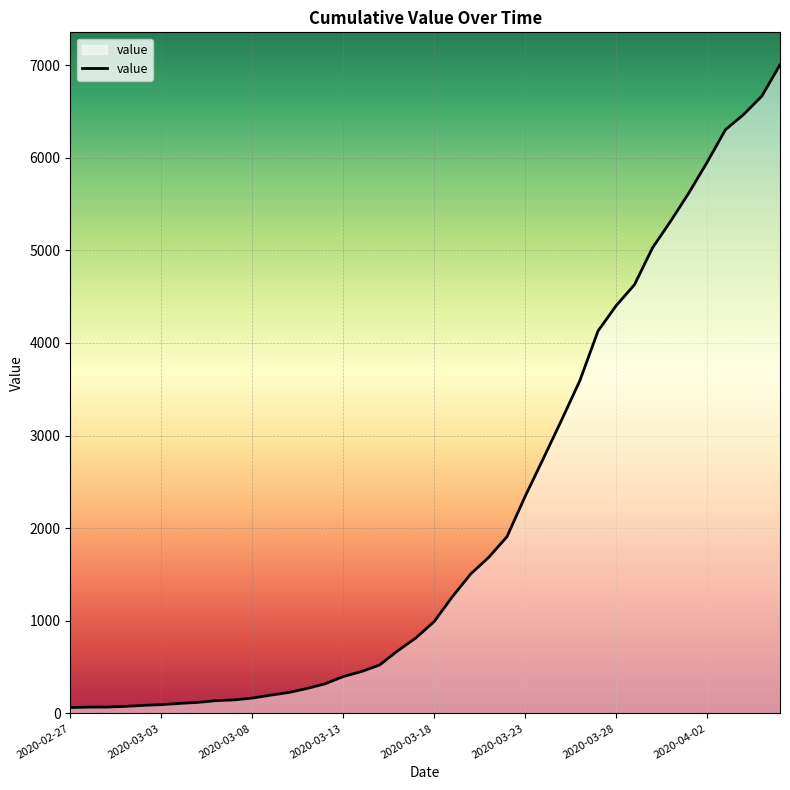

What is the maximum value shown in the chart?

7003